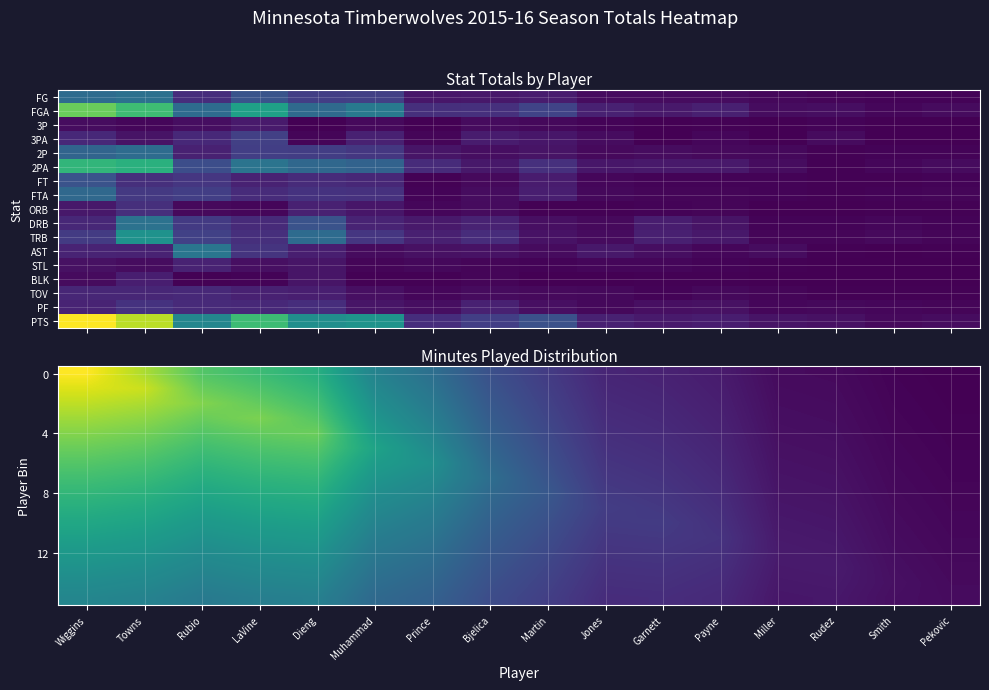

Which category has the lowest value across all series?

Smith